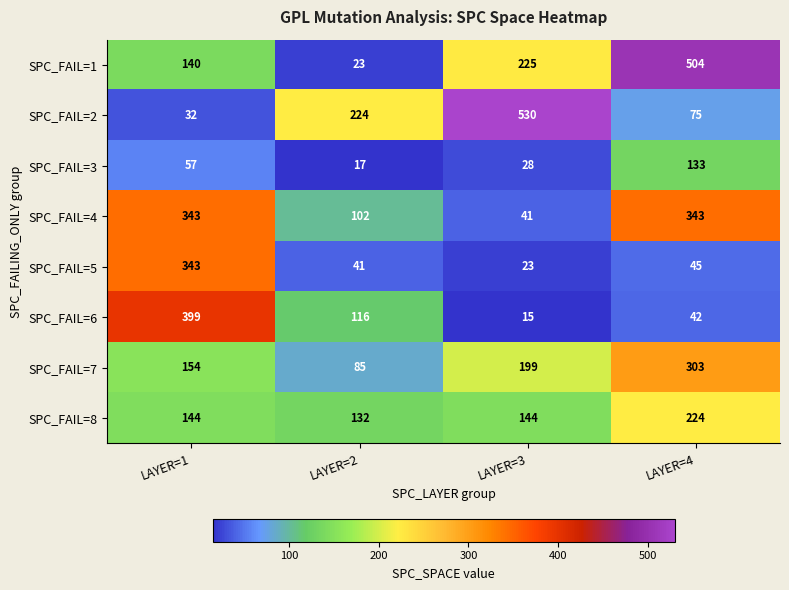

What is the average value of the SPC_FAIL=5 series?

113